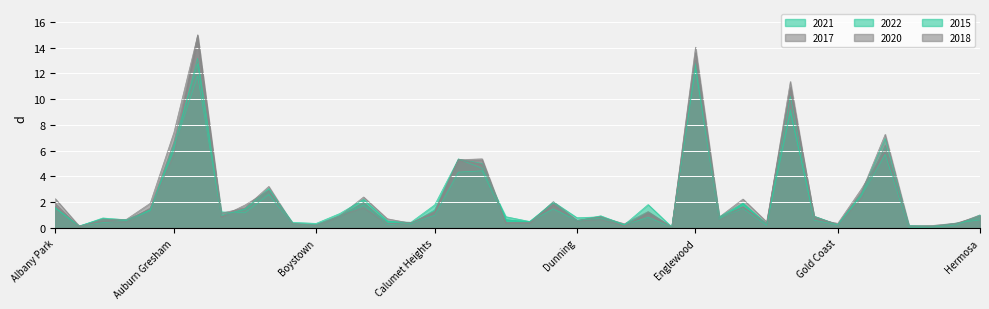

What is the sum of all 2017 values?

97.1